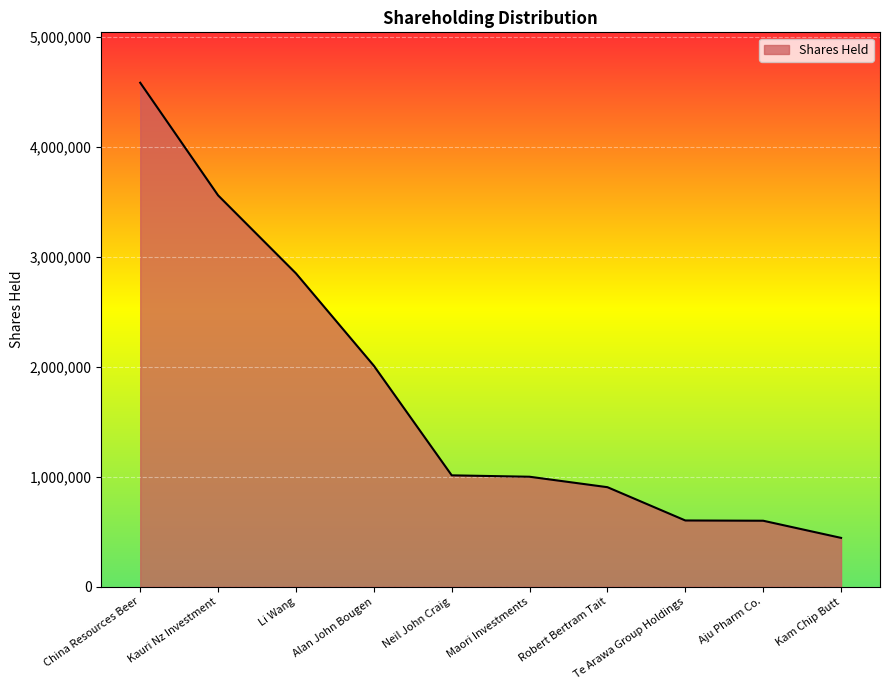

What position from the left is China Resources Beer?

1